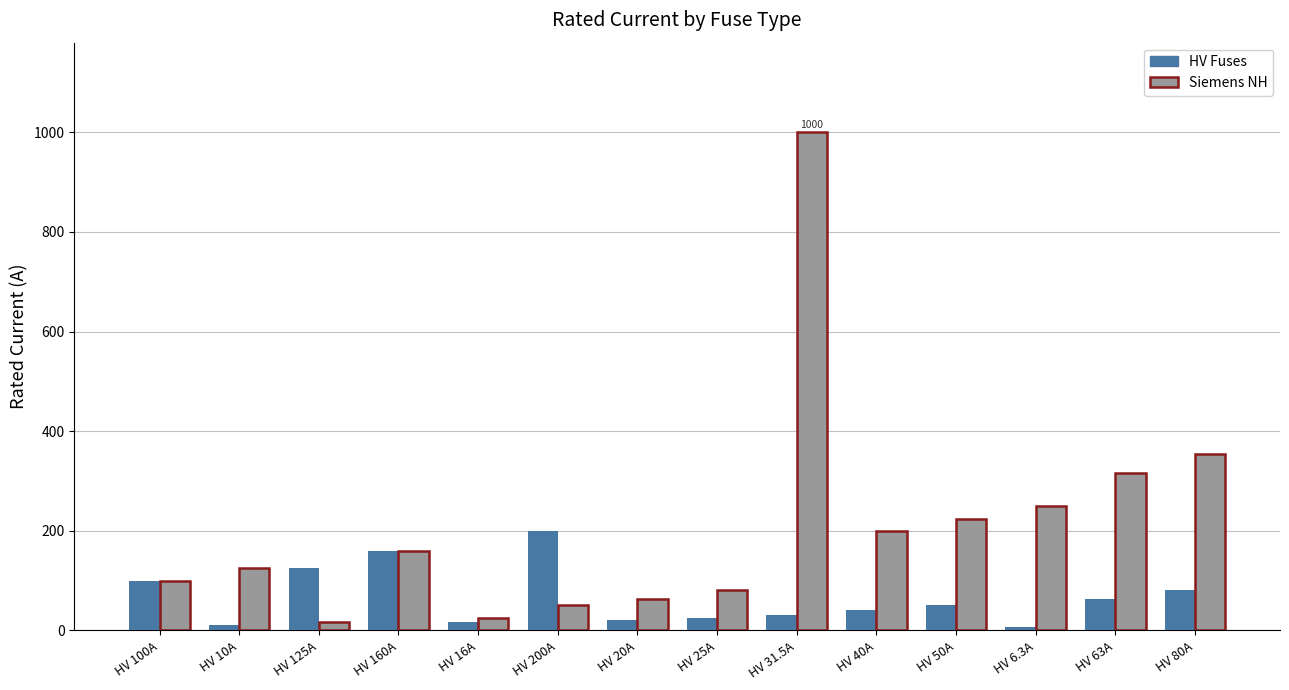

Which series has the largest range (max minus min)?

Siemens NH